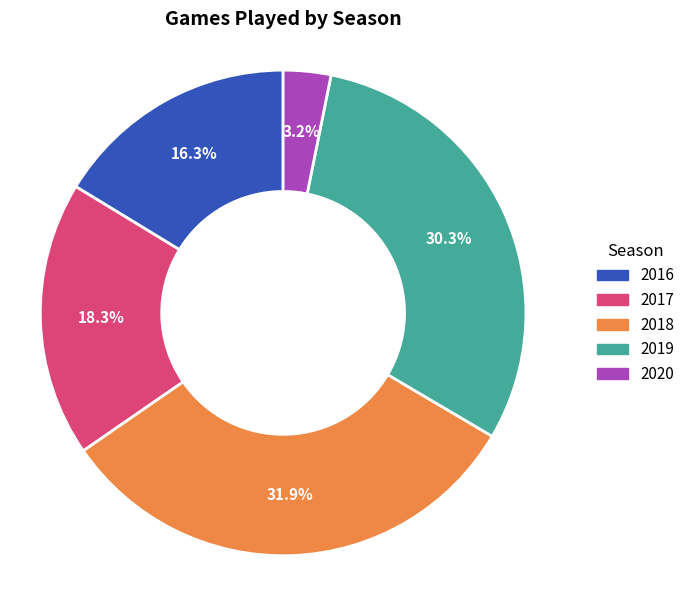

Do 2019 and 2016 together represent more than half of the pie?

No